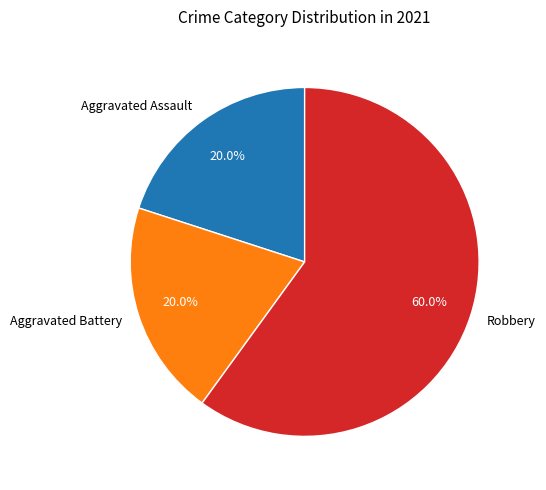

Do Aggravated Battery and Robbery together represent more than half of the pie?

Yes